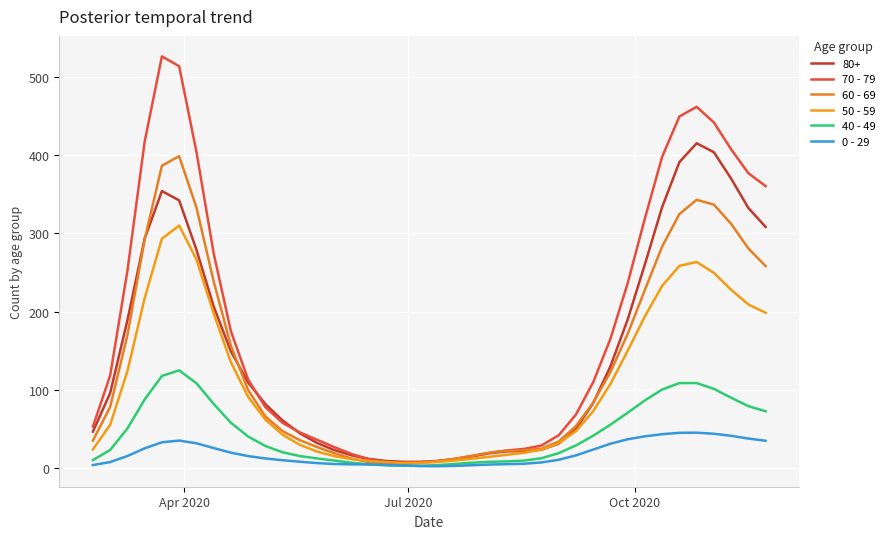

How many interior local valleys does the 40 - 49 series have?

1